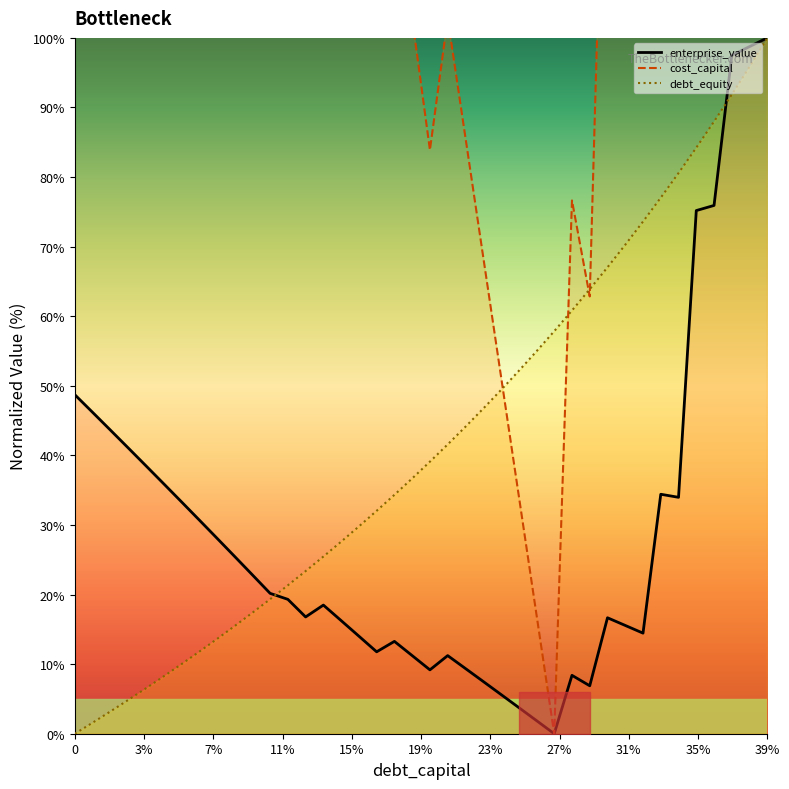

What position from the left is 0.33?

34